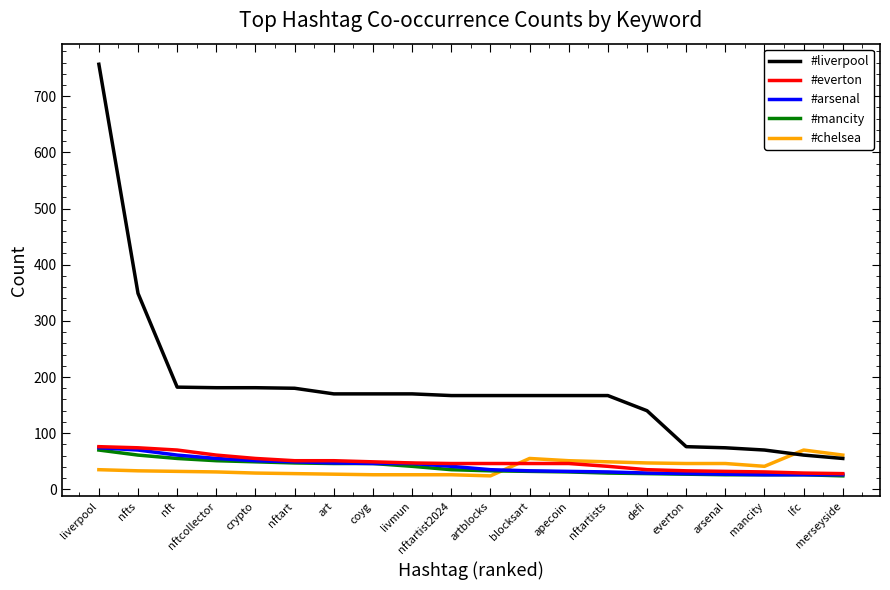

Which series has the largest total across all categories?

#liverpool